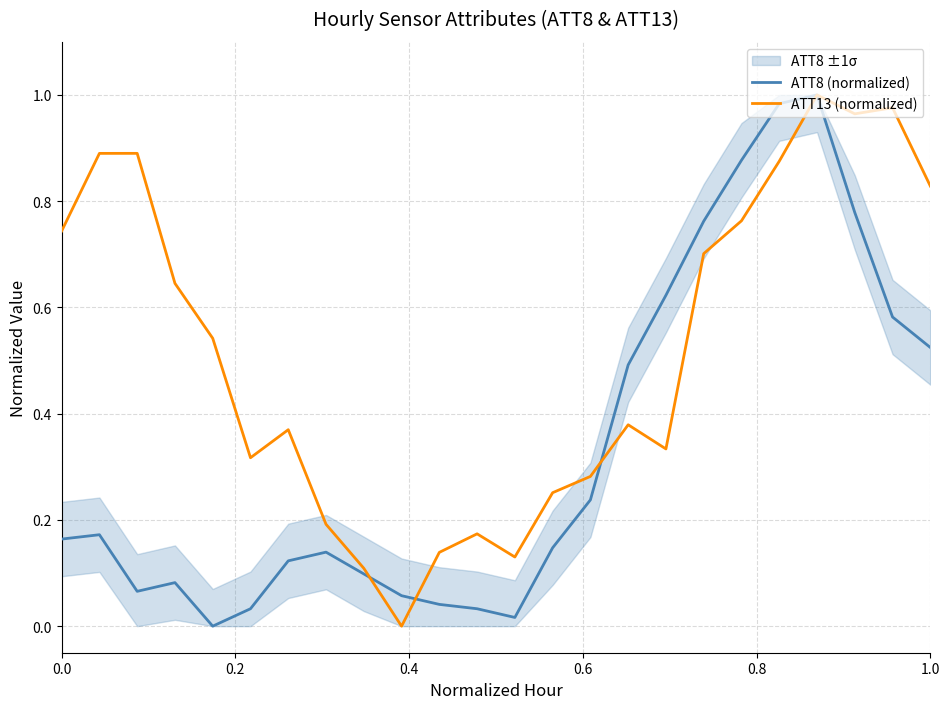

How many positive values does the ATT8 (normalized) series have?

23